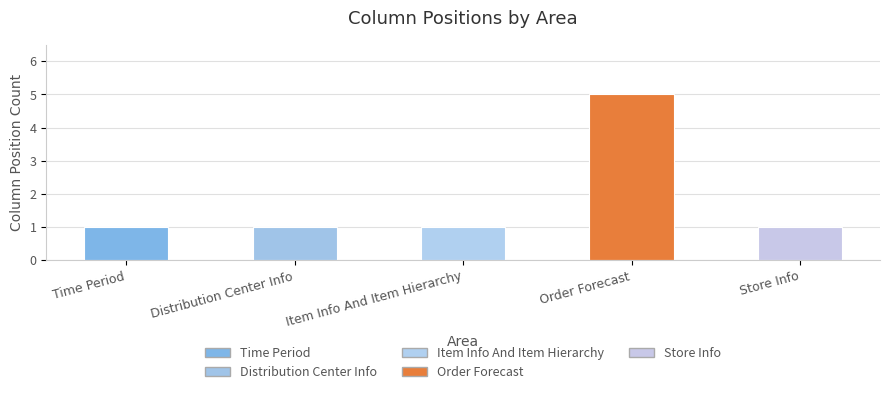

Reading right to left, list all the values displayed in this chart.

Store Info=1	Order Forecast=5	Item Info And Item Hierarchy=1	Distribution Center Info=1	Time Period=1